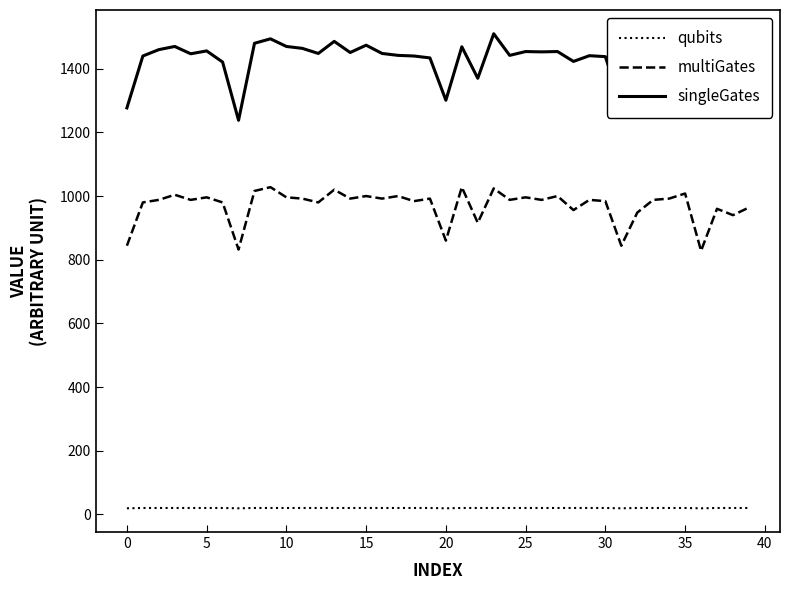

List the series in order of their peak value, lowest first.

qubits, multiGates, singleGates